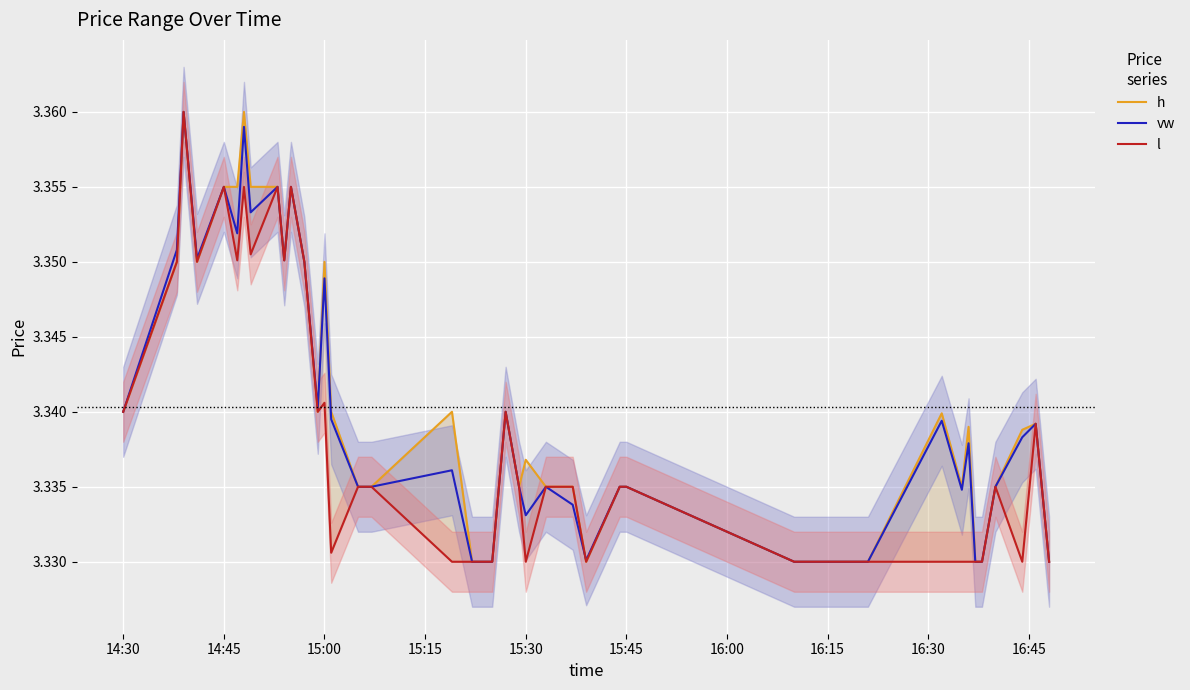

Reading left to right, what are all the values shown in this chart?

h: 3.3	3.4	3.4	3.4	3.4	3.4	3.4	3.4	3.4	3.4	3.4	3.4	3.3	3.4	3.3	3.3	3.3	3.3	3.3	3.3	3.3	3.3	3.3	3.3	3.3	3.3	3.3	3.3	3.3	3.3	3.3	3.3	3.3	3.3	3.3	3.3	3.3	3.3	3.3	3.3
vw: 3.3	3.4	3.4	3.4	3.4	3.4	3.4	3.4	3.4	3.4	3.4	3.4	3.3	3.3	3.3	3.3	3.3	3.3	3.3	3.3	3.3	3.3	3.3	3.3	3.3	3.3	3.3	3.3	3.3	3.3	3.3	3.3	3.3	3.3	3.3	3.3	3.3	3.3	3.3	3.3
l: 3.3	3.4	3.4	3.4	3.4	3.4	3.4	3.4	3.4	3.4	3.4	3.4	3.3	3.3	3.3	3.3	3.3	3.3	3.3	3.3	3.3	3.3	3.3	3.3	3.3	3.3	3.3	3.3	3.3	3.3	3.3	3.3	3.3	3.3	3.3	3.3	3.3	3.3	3.3	3.3